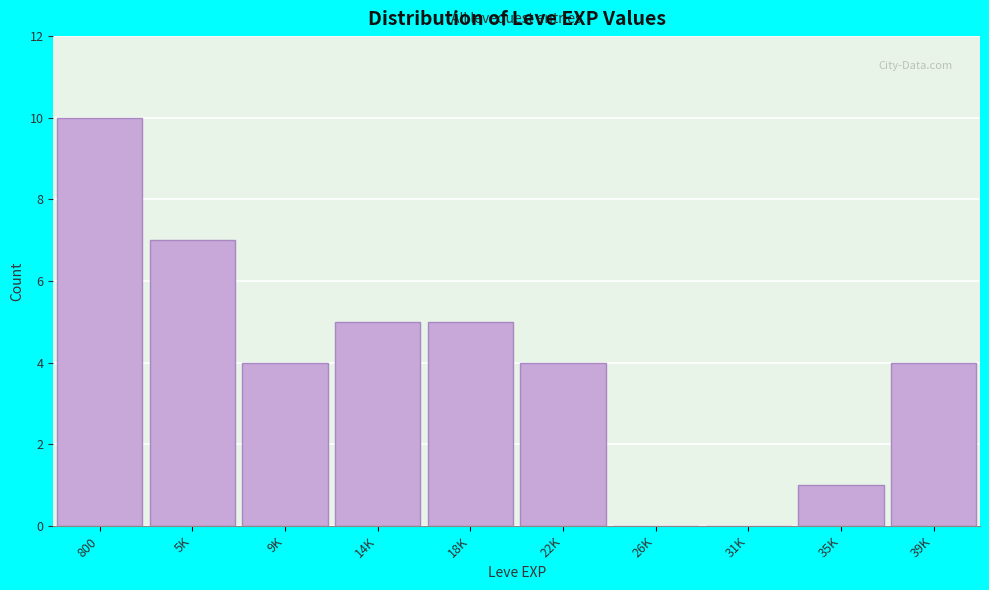

Reading left to right, transcribe all the data shown in this chart.

800=10	5K=7	9K=4	14K=5	18K=5	22K=4	26K=0	31K=0	35K=1	39K=4